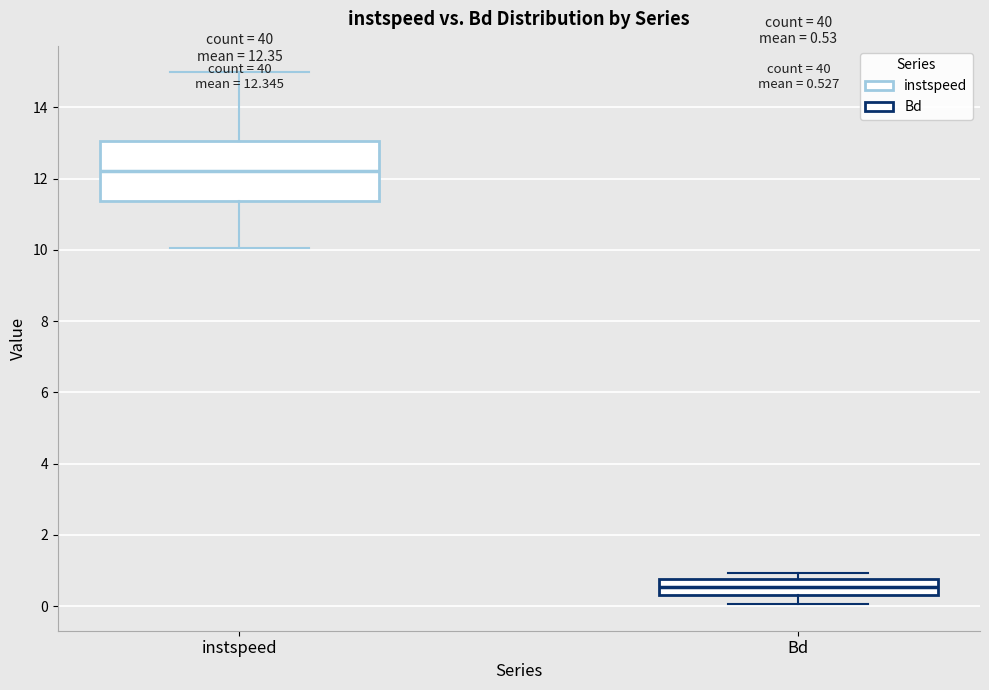

Which box's median line is the highest?

instspeed